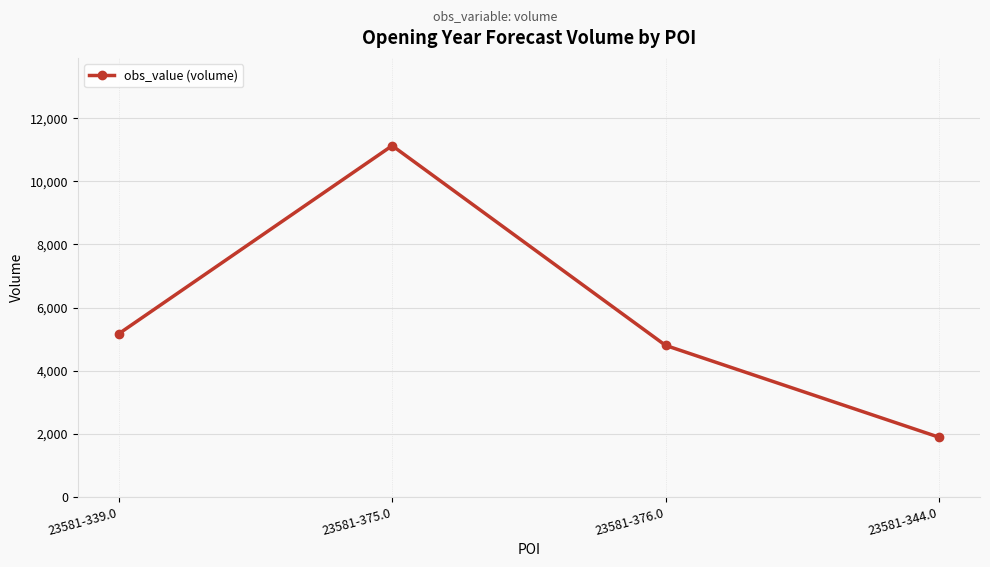

True or false: the data shows 11130 at 23581-375.0.

True